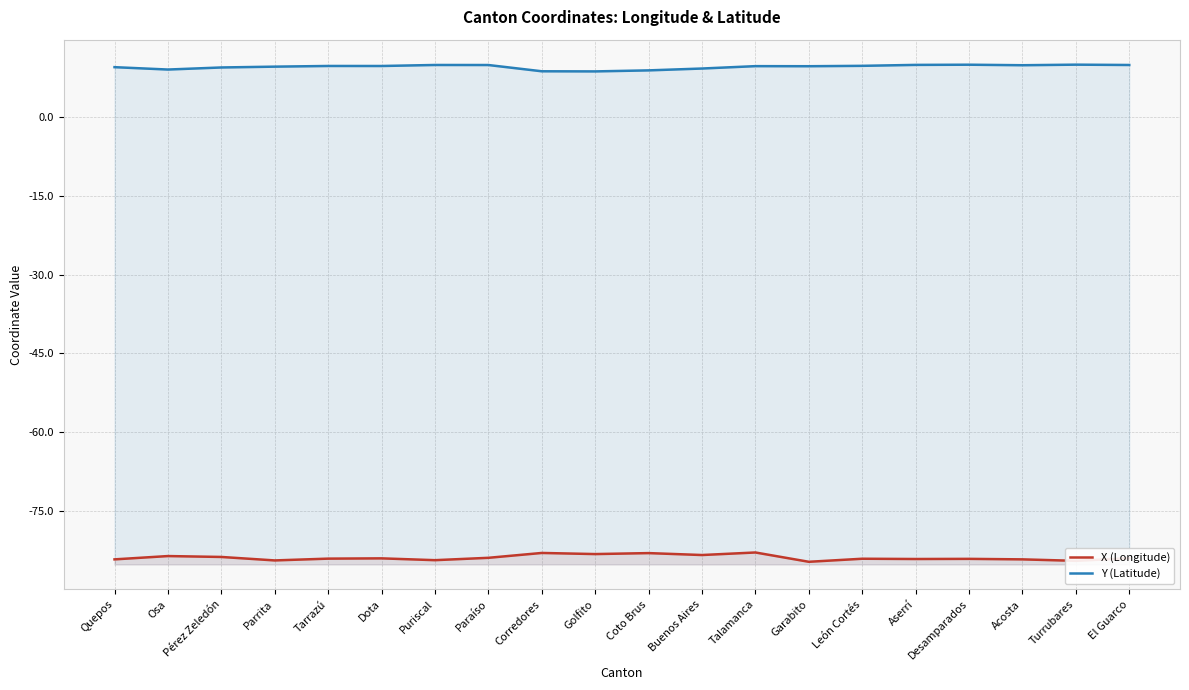

Reading right to left, transcribe all the data shown in this chart.

X (Longitude): El Guarco=-83.9	Turrubares=-84.4	Acosta=-84.2	Desamparados=-84.1	Aserrí=-84.1	León Cortés=-84.0	Garabito=-84.6	Talamanca=-82.9	Buenos Aires=-83.3	Coto Brus=-83.0	Golfito=-83.2	Corredores=-82.9	Paraíso=-83.9	Puriscal=-84.3	Dota=-84.0	Tarrazú=-84.0	Parrita=-84.4	Pérez Zeledón=-83.7	Osa=-83.5	Quepos=-84.2
Y (Latitude): El Guarco=9.8	Turrubares=9.9	Acosta=9.8	Desamparados=9.9	Aserrí=9.9	León Cortés=9.7	Garabito=9.6	Talamanca=9.6	Buenos Aires=9.2	Coto Brus=8.8	Golfito=8.6	Corredores=8.6	Paraíso=9.8	Puriscal=9.8	Dota=9.7	Tarrazú=9.7	Parrita=9.5	Pérez Zeledón=9.4	Osa=9.0	Quepos=9.4